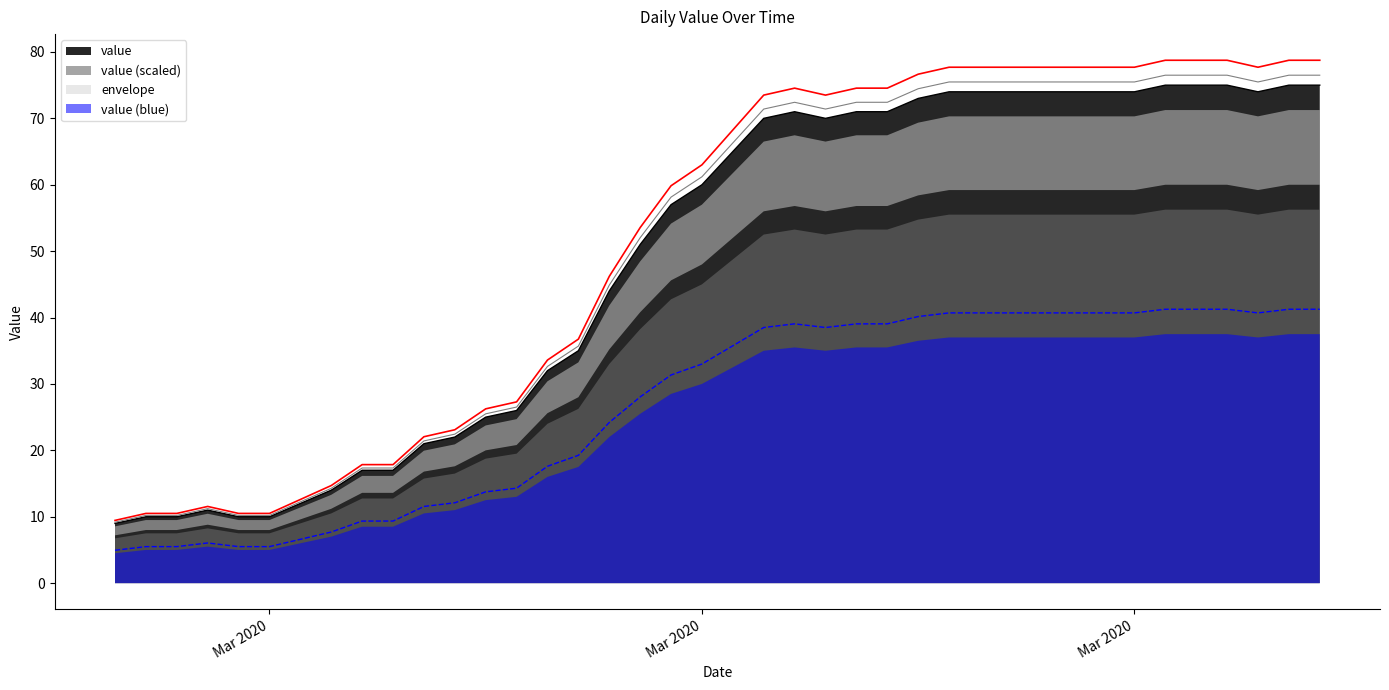

What is the ratio of the value at 2020-04-02 to the value at 2020-02-28?

7.5